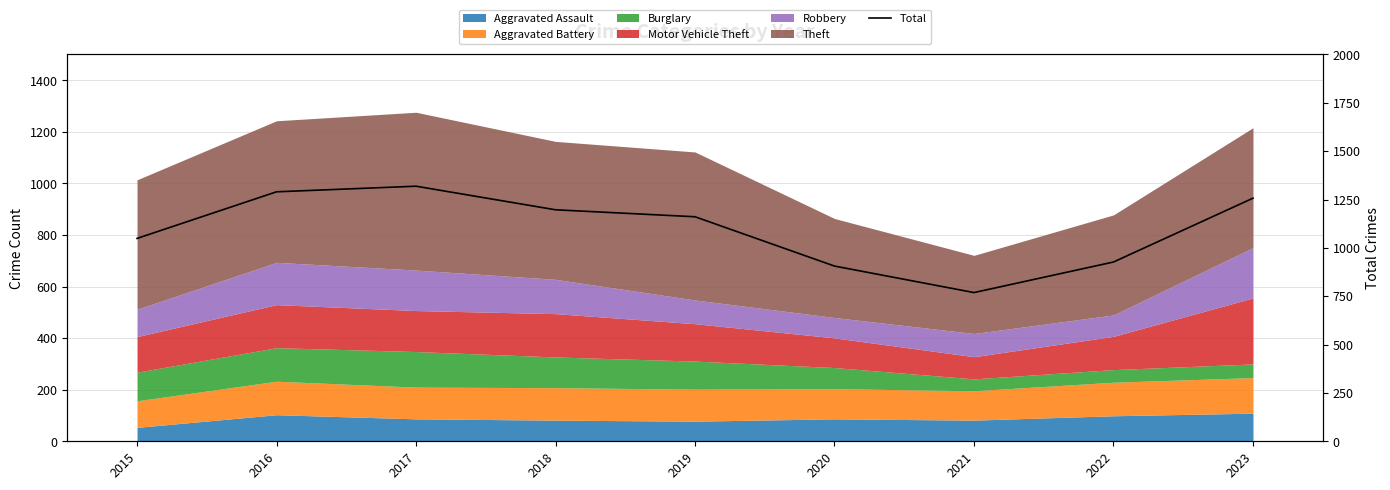

The chart shows a value of 1197 at 2018. True or false?

True